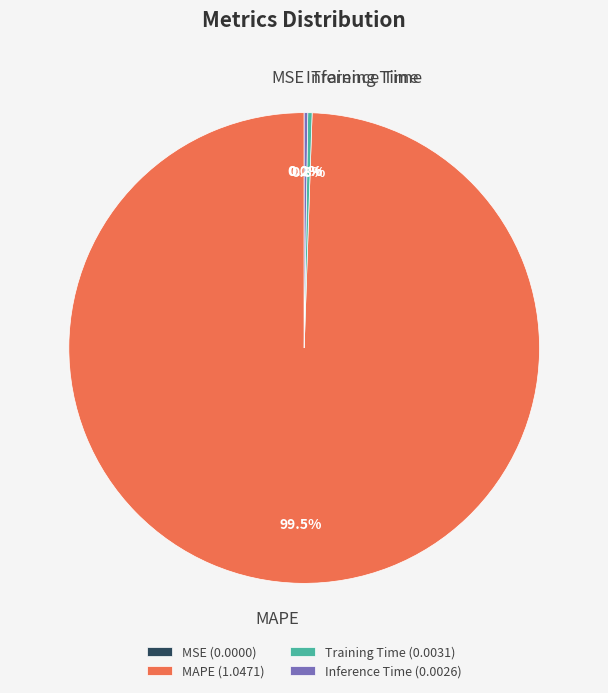

Between MAPE and Training Time, which is larger?

MAPE